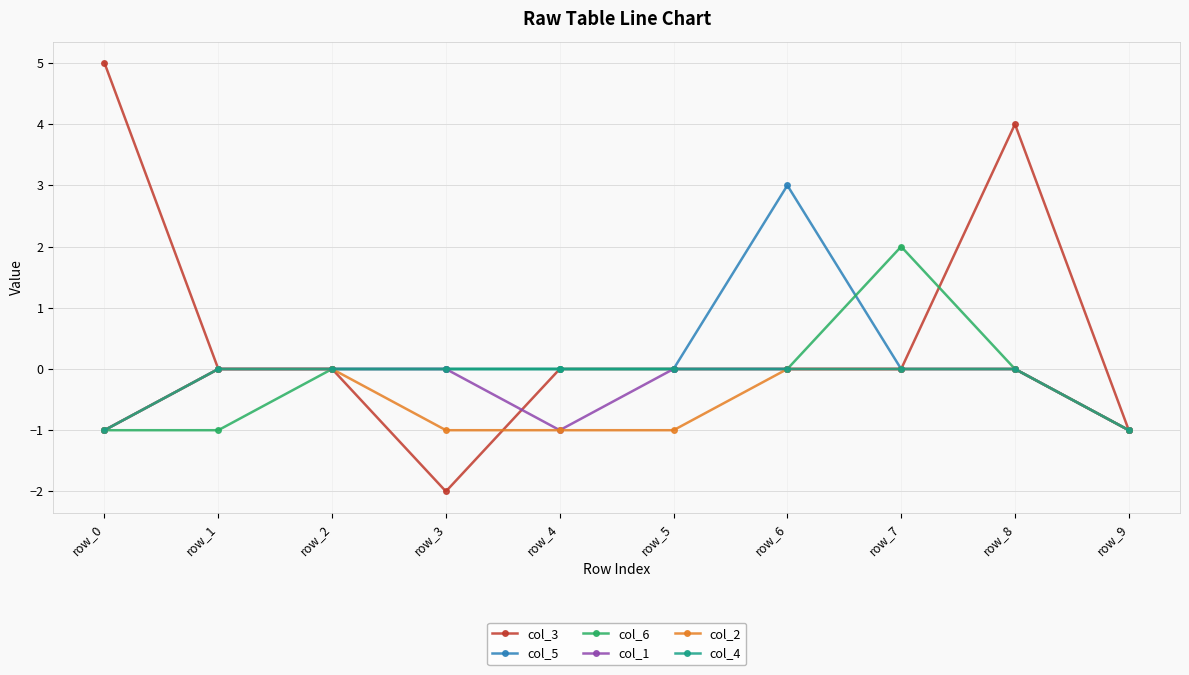

Does the chart display data point markers on the line(s)?

Yes